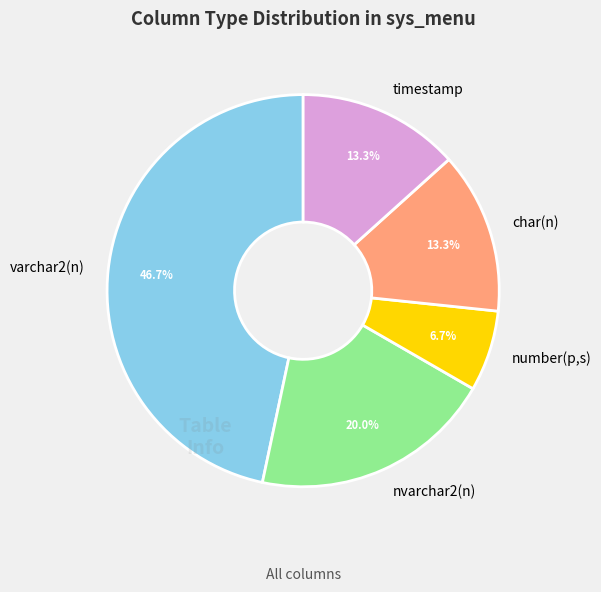

To the nearest percent, what is the average slice percentage?

20%